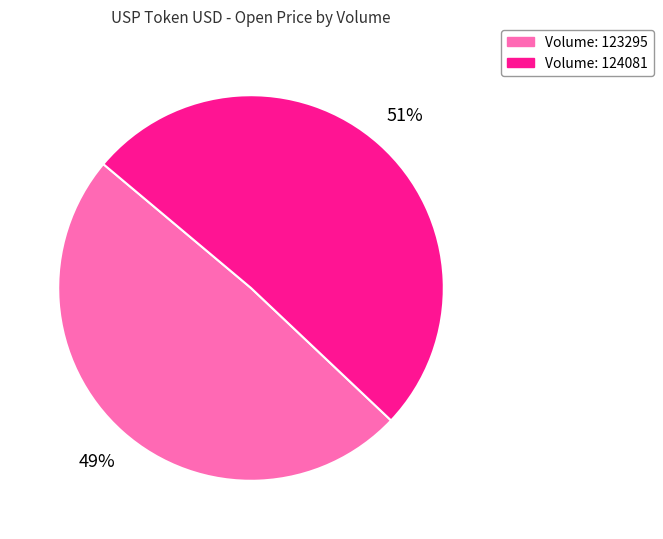

How many slices are in this pie chart?

2